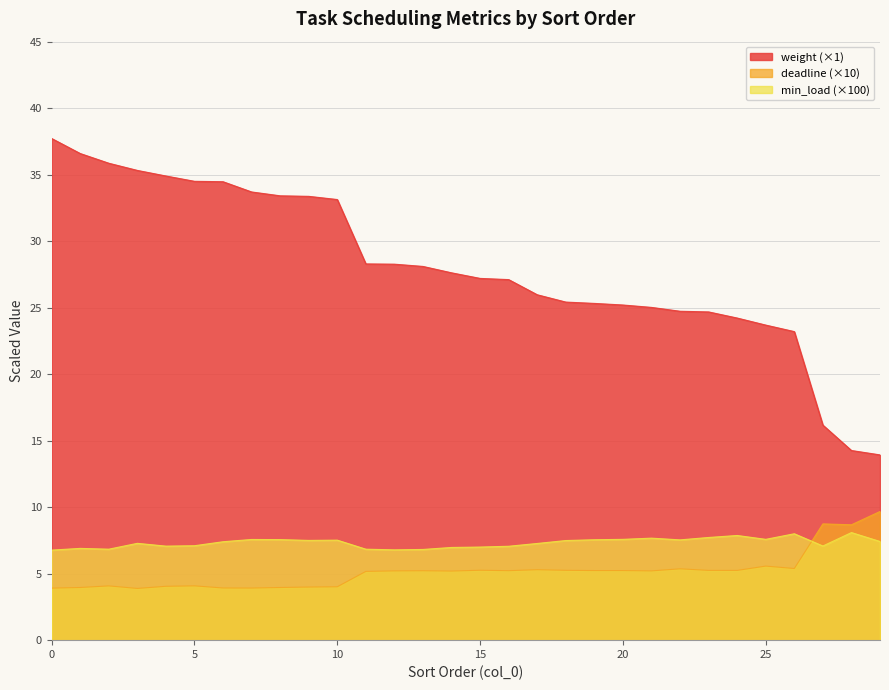

What are all the series names shown in the legend?

weight (×1), deadline (×10), min_load (×100)